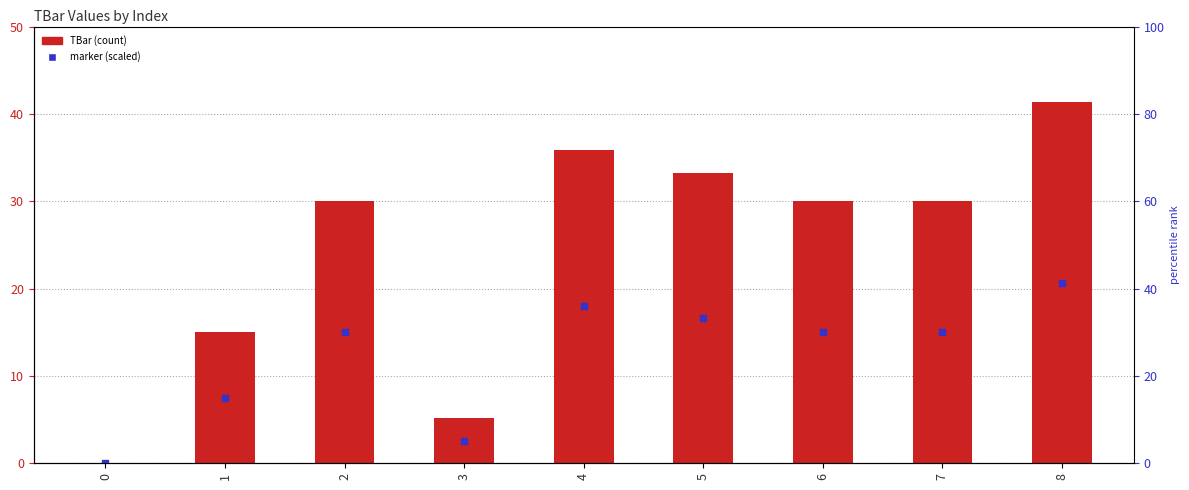

What are all the series names shown in the legend?

TBar, marker (scaled)